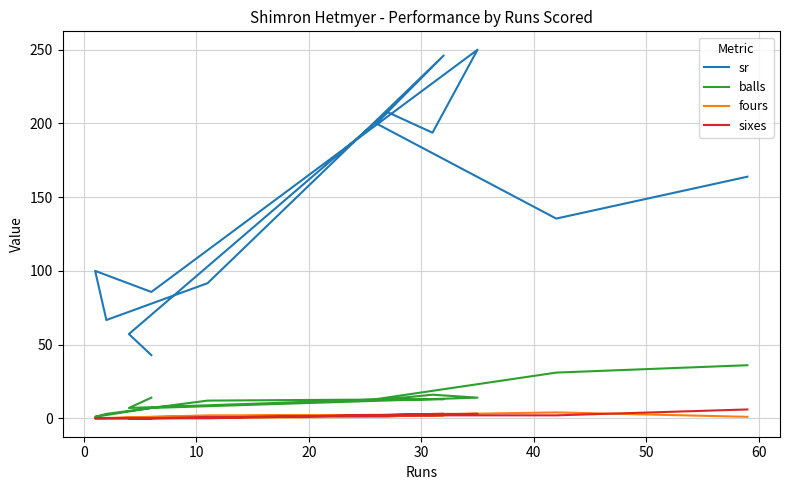

True or false: sixes has a value of 3.3 at 11.

False